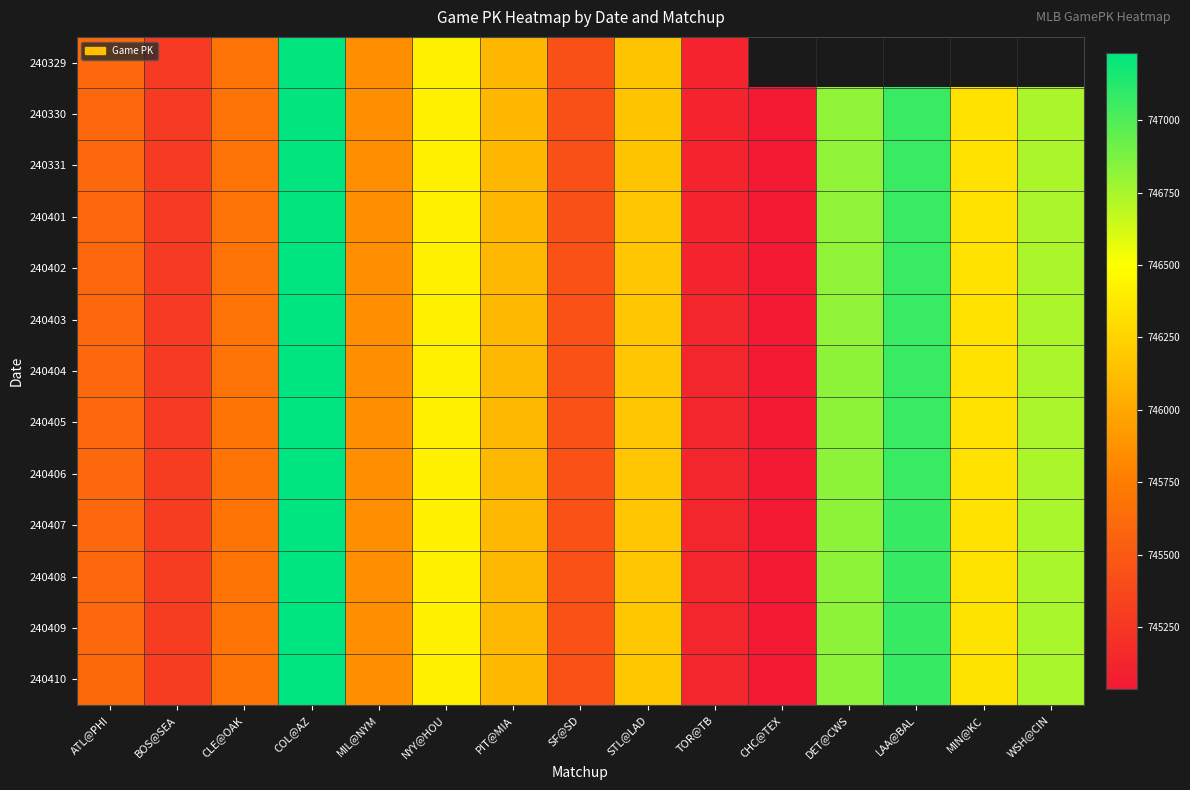

Between STL@LAD and COL@AZ, which is larger?

COL@AZ